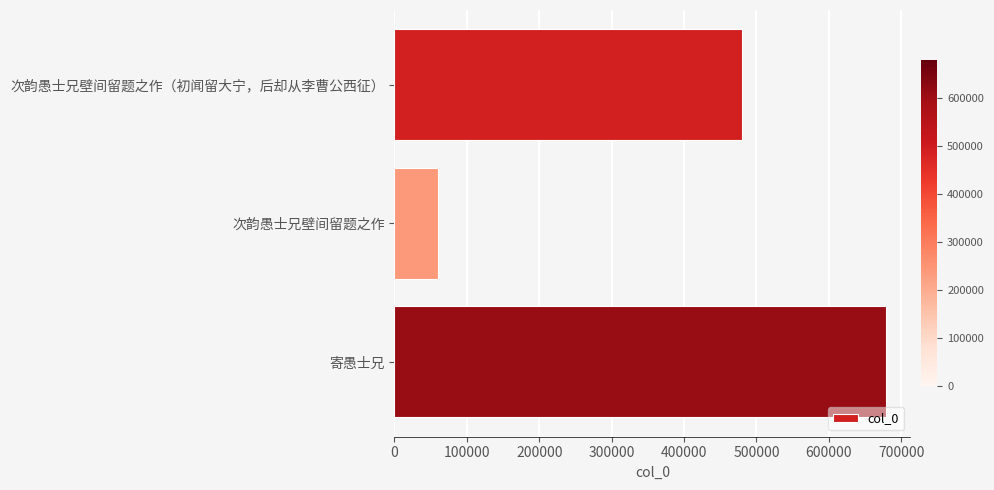

What is the minimum value shown in the chart?

59810